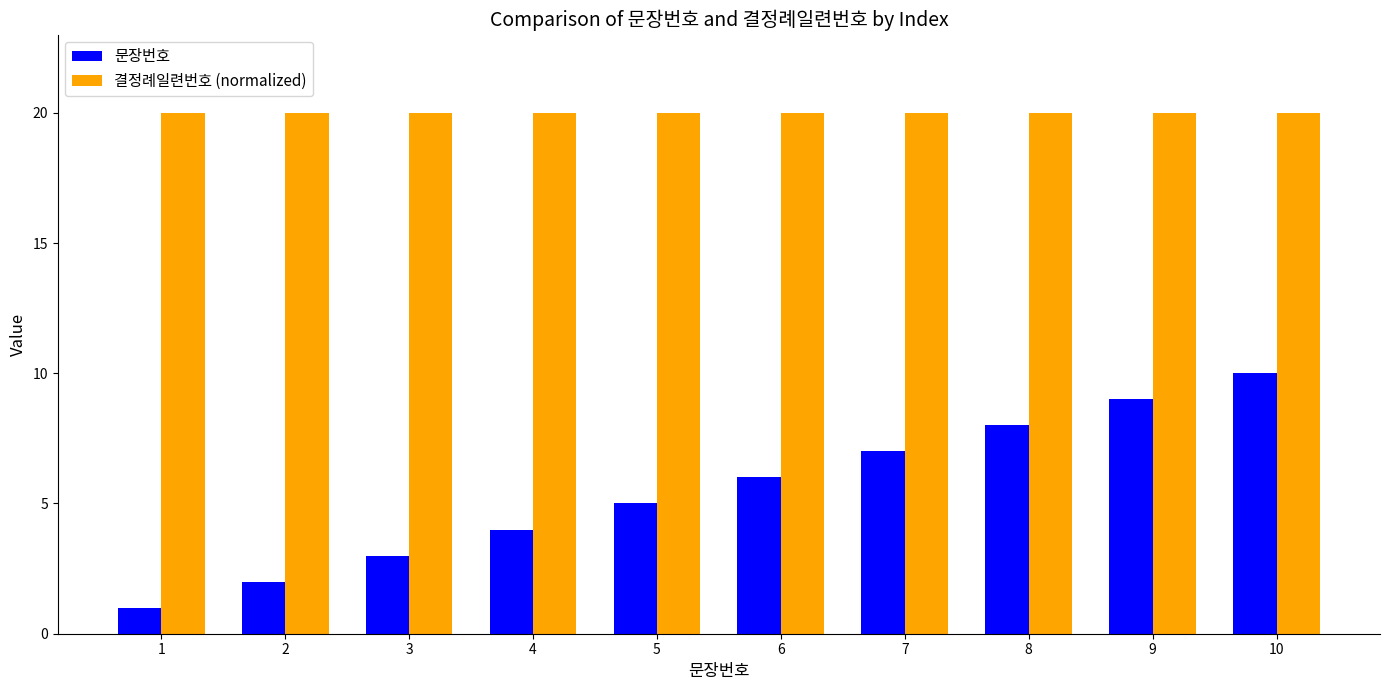

At how many categories does at least one series exceed 11?

10